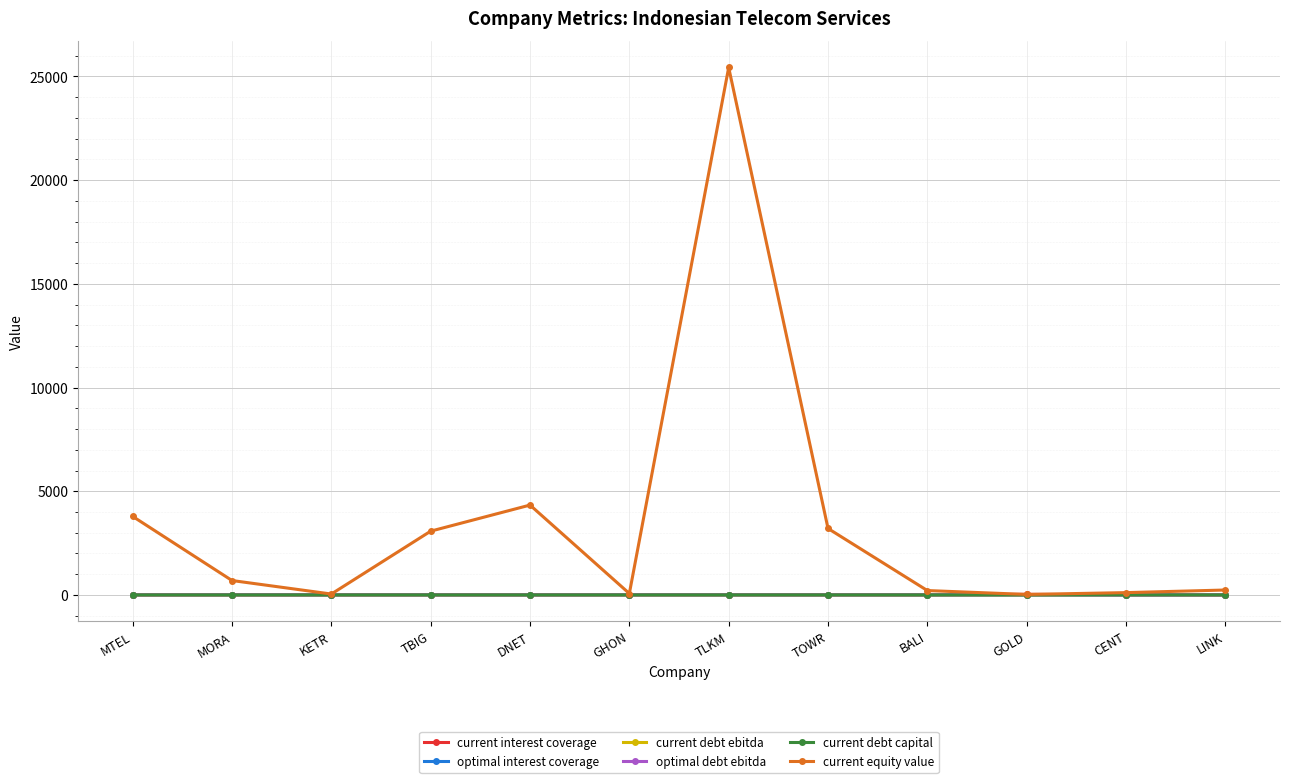

What is the label of the 8th point from the right?

DNET